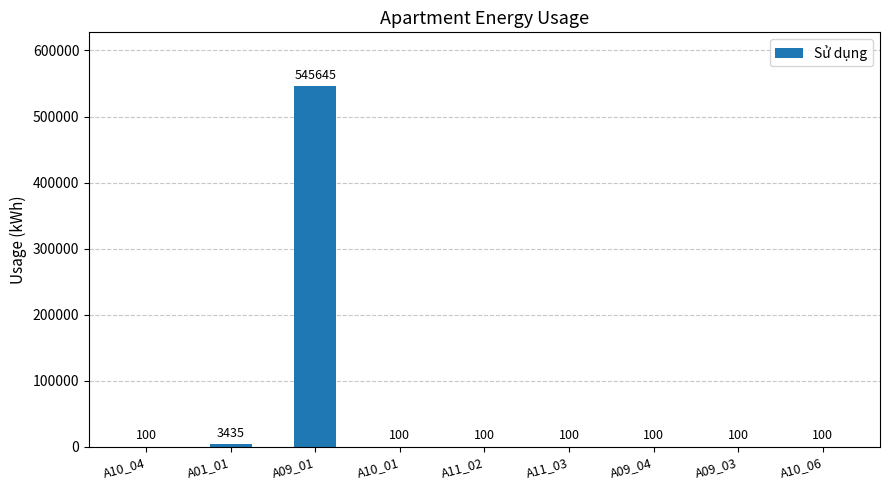

Which label corresponds to the largest value in the chart?

A09_01